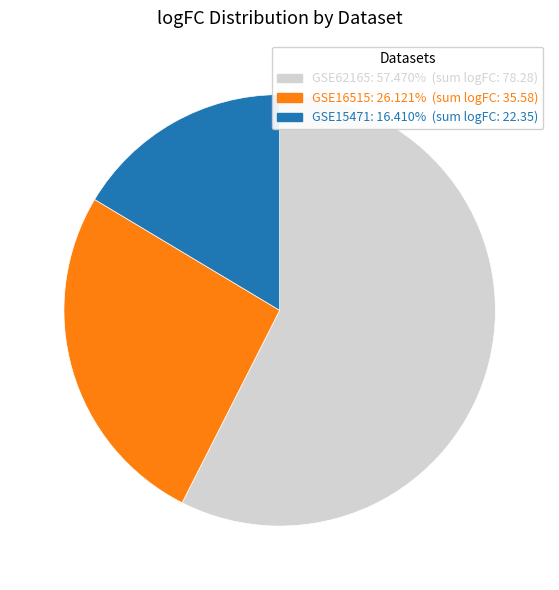

Does any single category account for the majority?

Yes